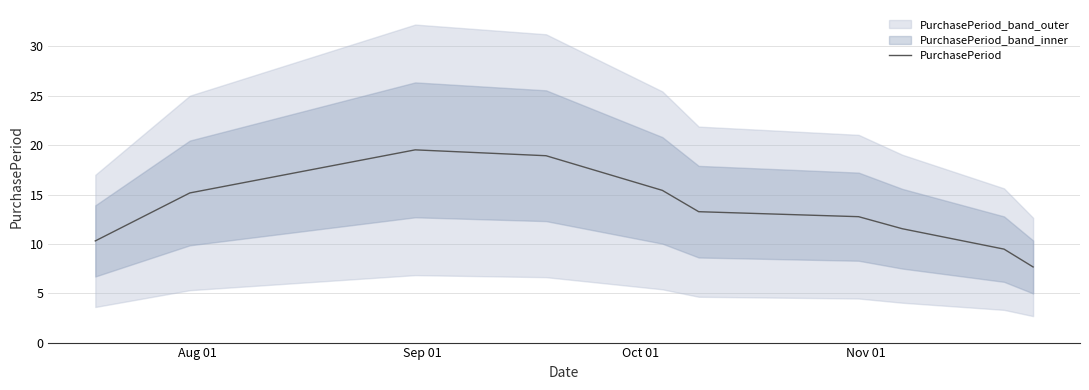

What is the minimum value for PurchasePeriod?

7.7